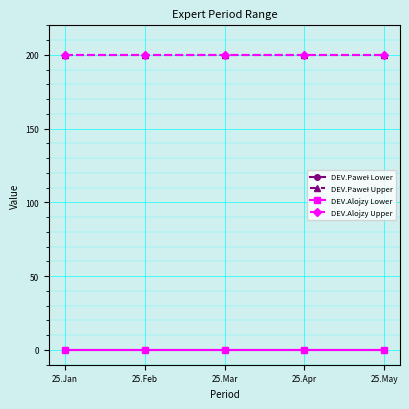

True or false: DEV.Alojzy Upper and DEV.Paweł Upper intersect in this chart.

False